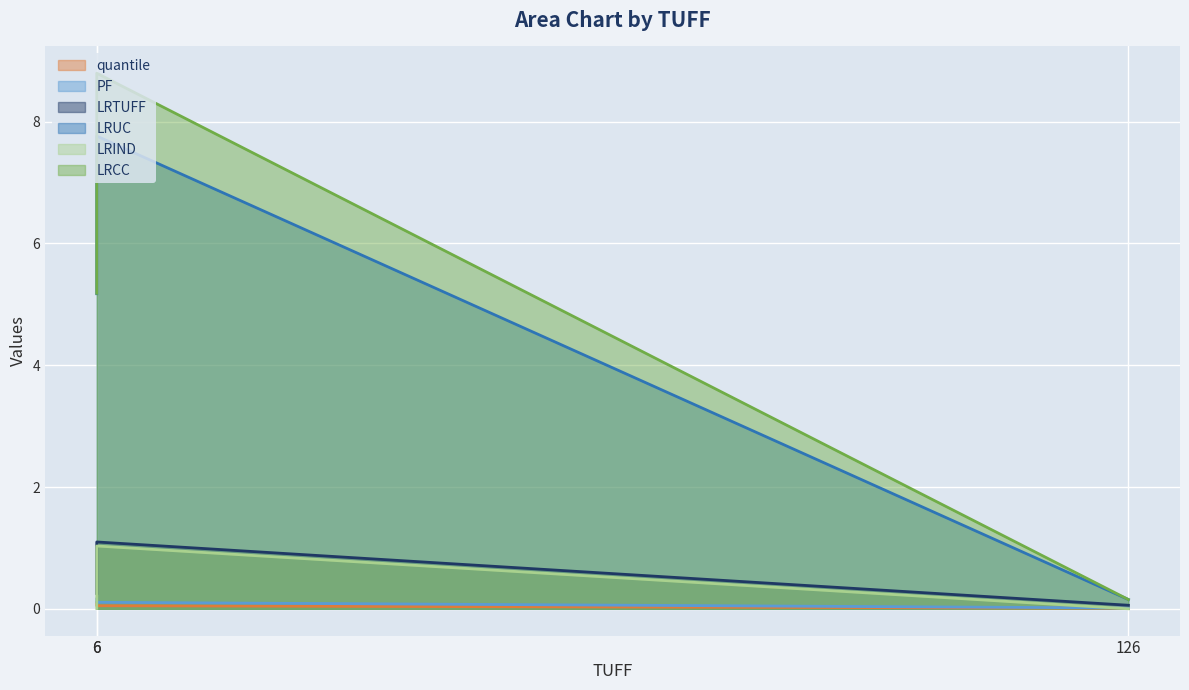

What are all the series names shown in the legend?

quantile, PF, LRTUFF, LRUC, LRIND, LRCC